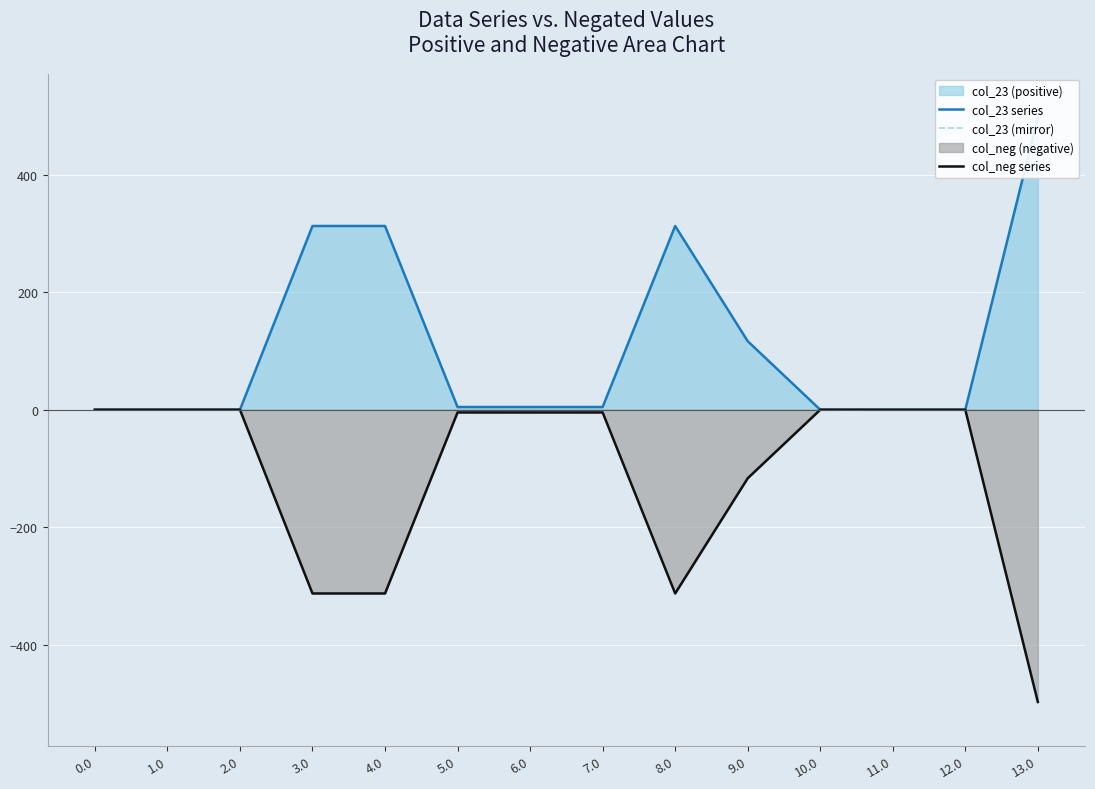

Which series changed the most between 0.0 and 7.0?

col_23 series